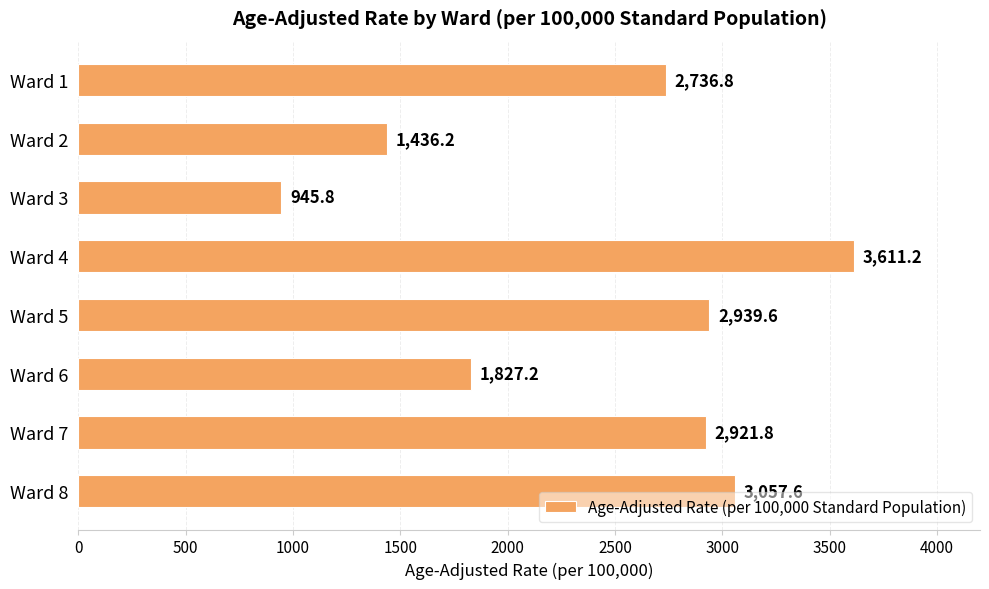

List the labels in order of value, largest first.

Ward 4, Ward 8, Ward 5, Ward 7, Ward 1, Ward 6, Ward 2, Ward 3